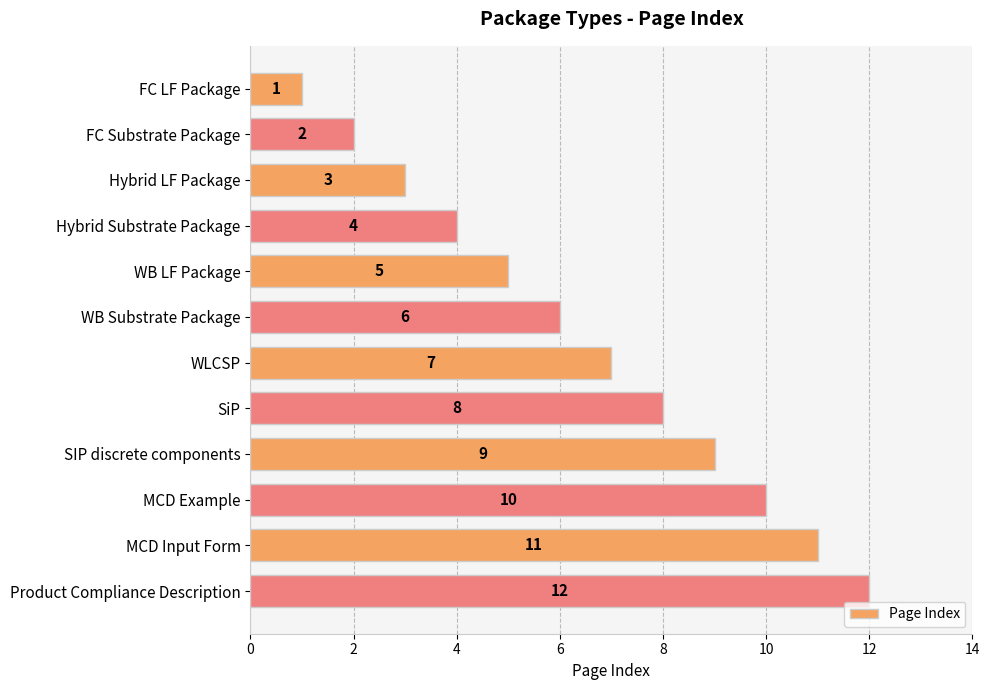

Rank the categories by value from highest to lowest.

Product Compliance Description, MCD Input Form, MCD Example, SIP discrete components, SiP, WLCSP, WB Substrate Package, WB LF Package, Hybrid Substrate Package, Hybrid LF Package, FC Substrate Package, FC LF Package